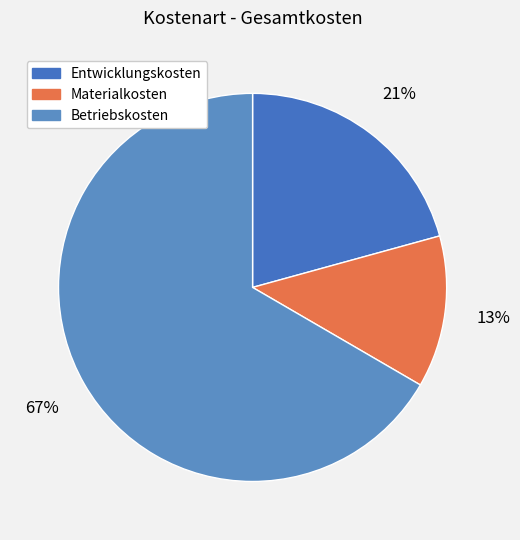

To the nearest percent, what is the difference between the largest and smallest slice percentages?

54%